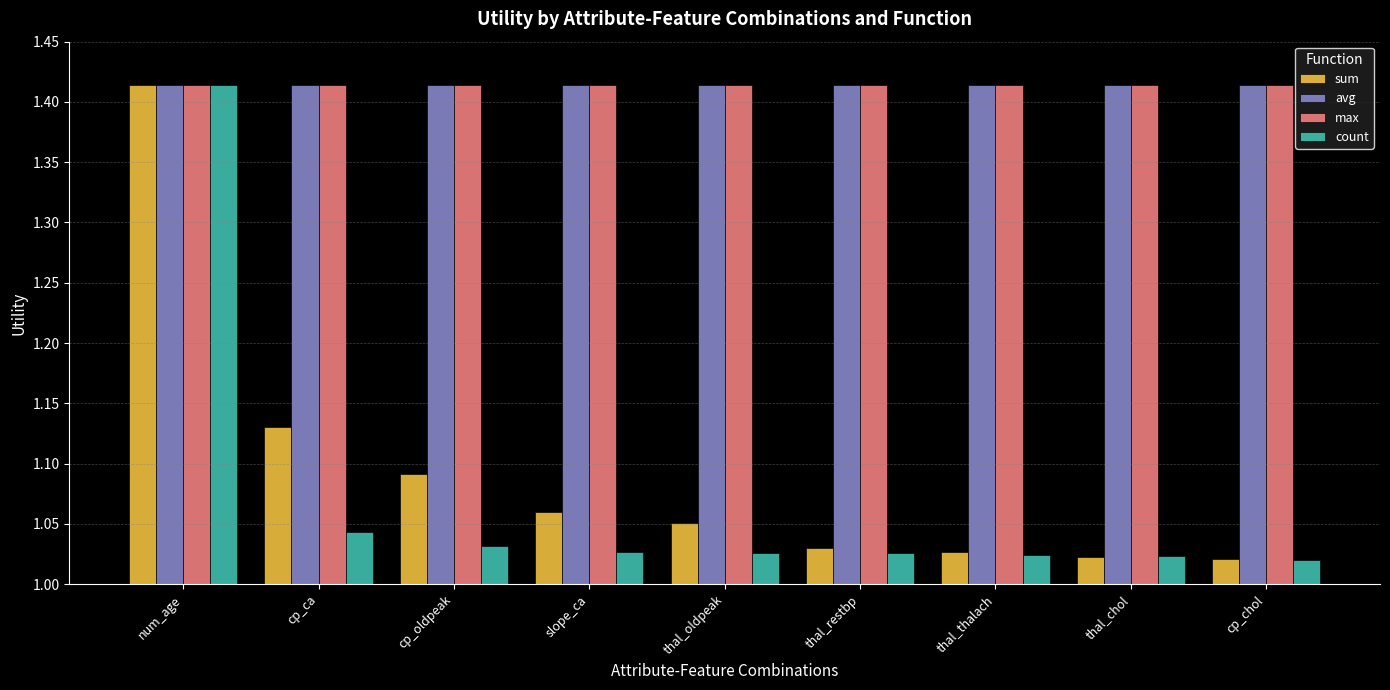

Is it true that count equals 0.6 at cp_ca?

False